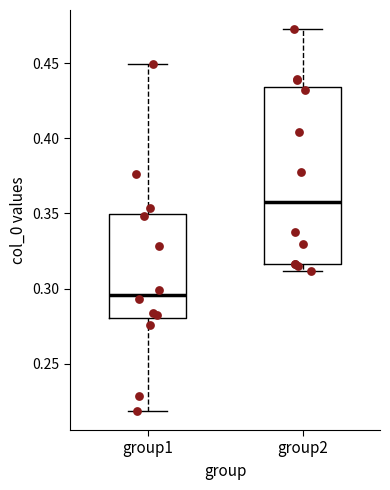

Which box has the highest median line?

group2